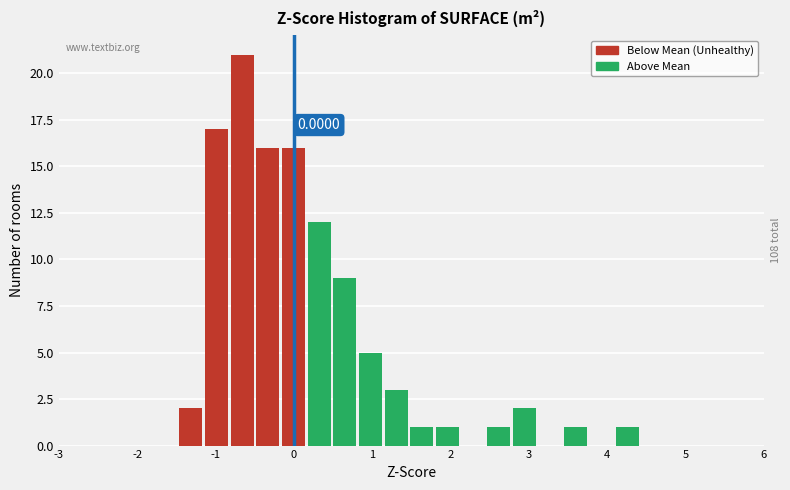

Around what value on the x-axis is the tallest bar? Give the approximate position of its centre, as read against the axis.

-0.7